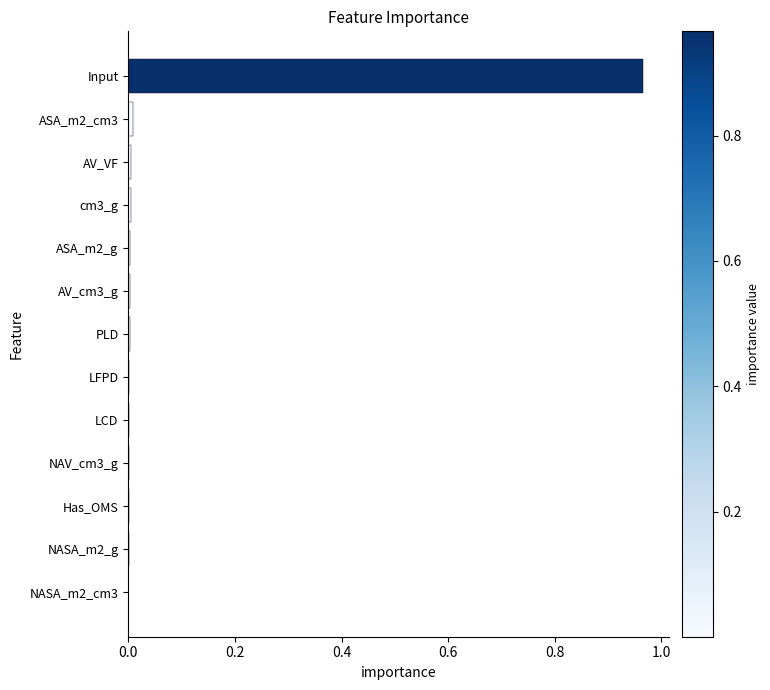

How many series are shown in this chart?

1